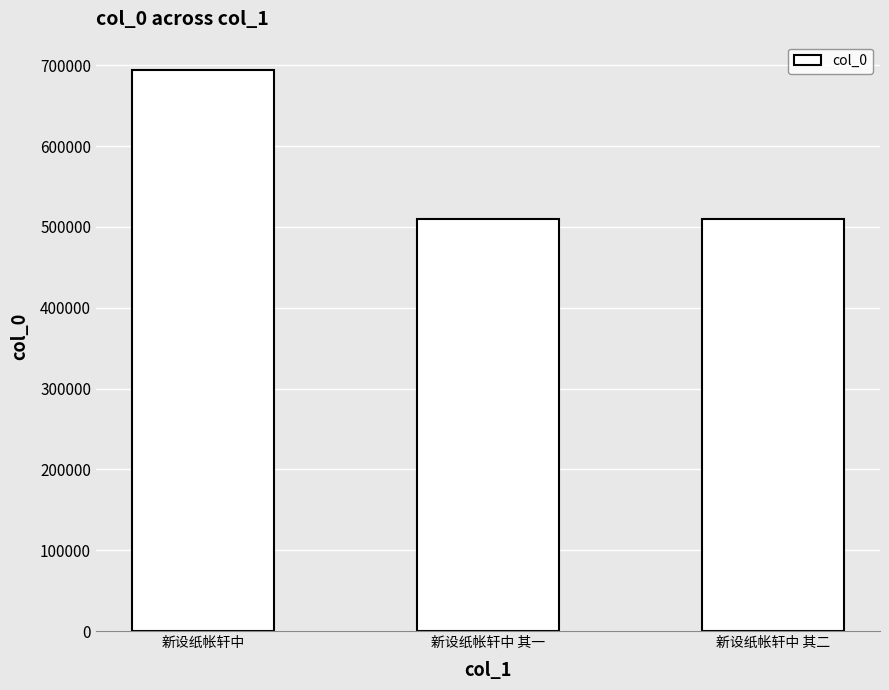

Approximately how many times larger is the value at 新设纸帐轩中 其一 compared to 新设纸帐轩中?

0.7